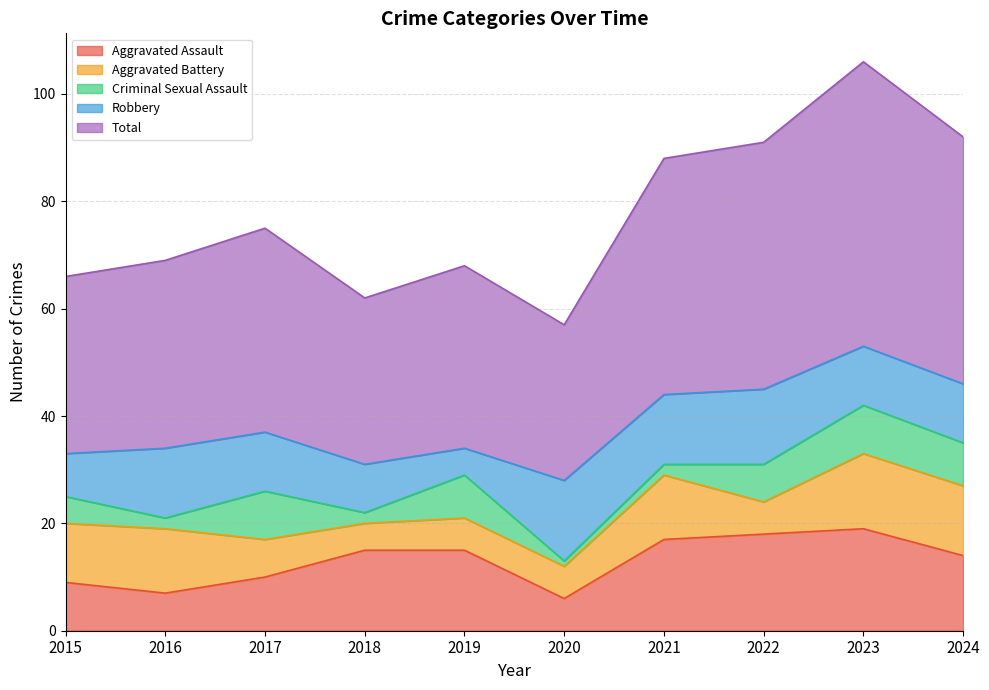

Does the chart have visible grid lines?

Yes